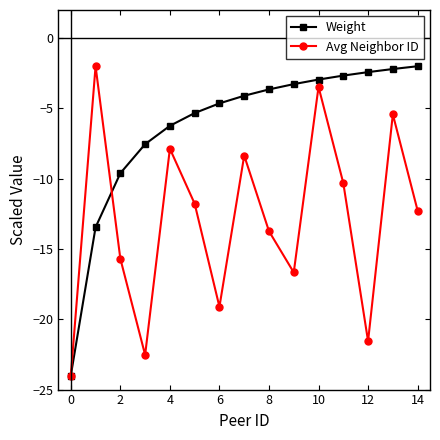

What is the maximum value shown in the chart?

-2.0